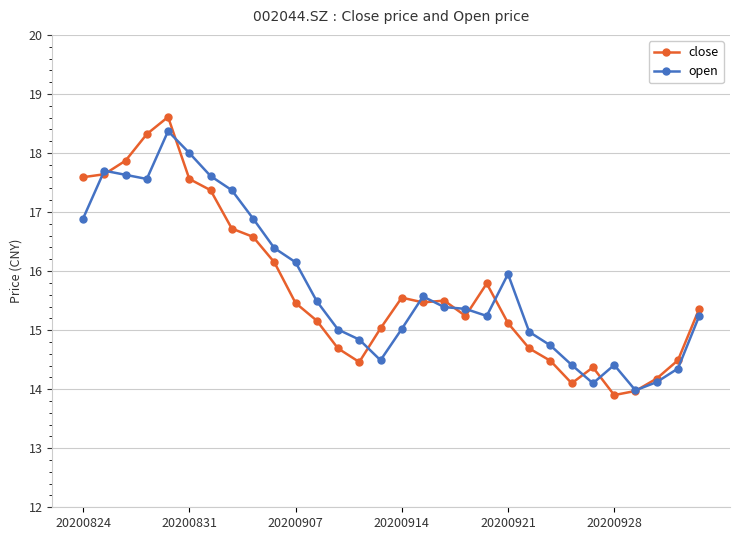

What is the smallest value displayed?

13.9